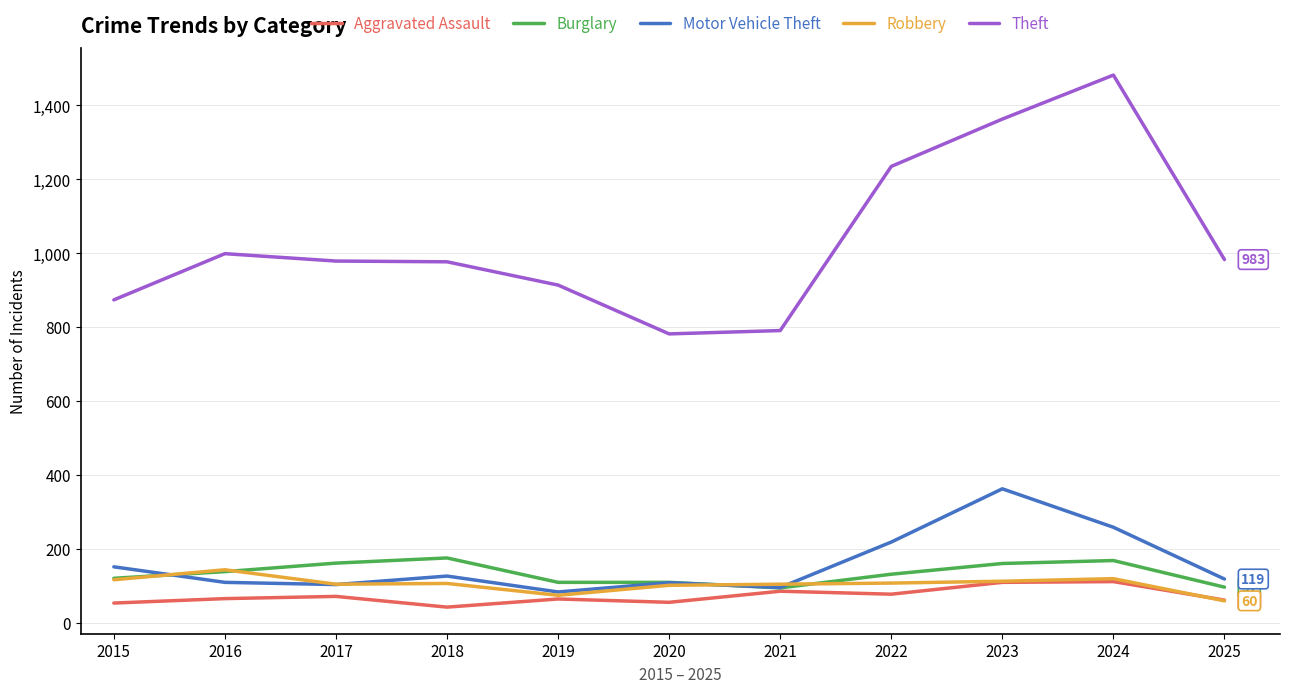

Which series ends up on top after the final intersection of Motor Vehicle Theft and Burglary?

Motor Vehicle Theft